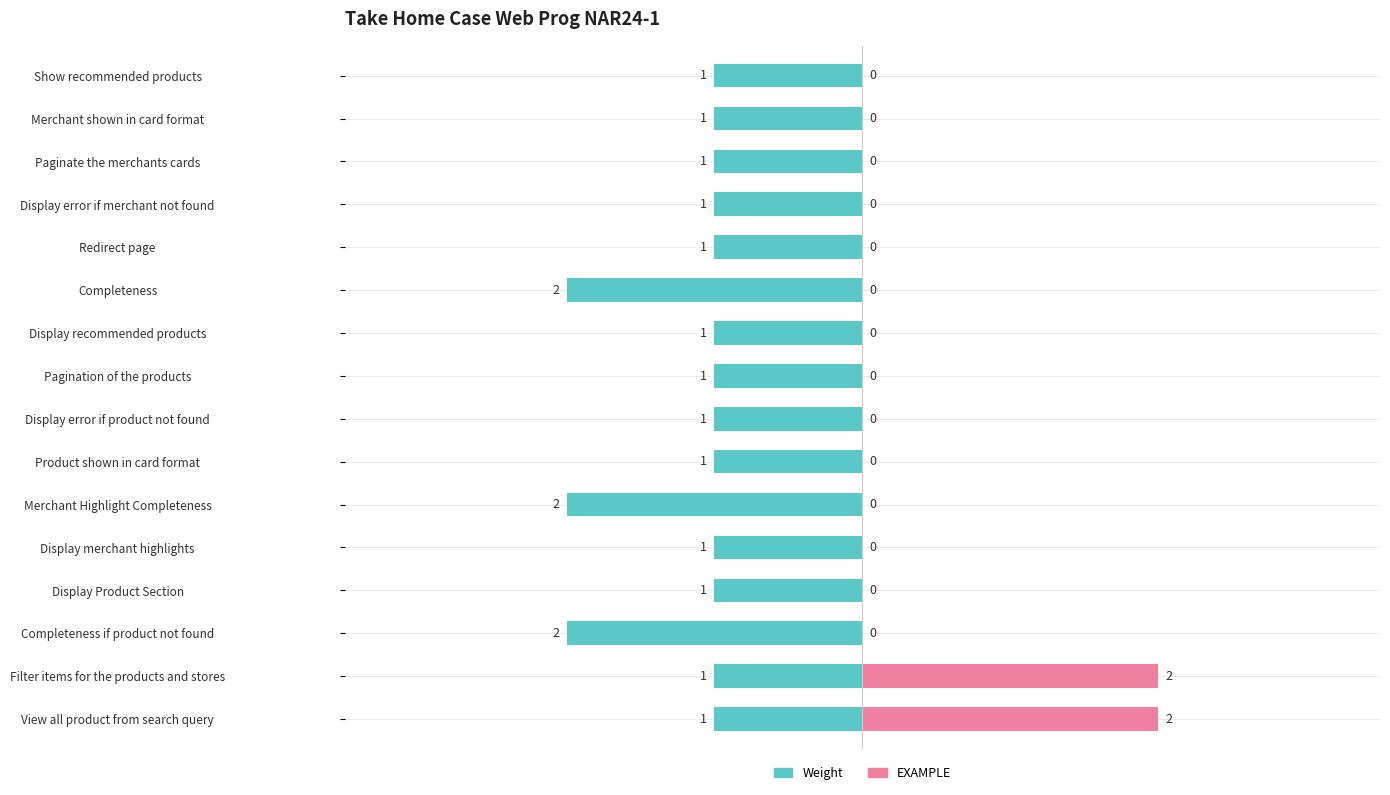

Count the EXAMPLE values in the range 0 to 1.

14